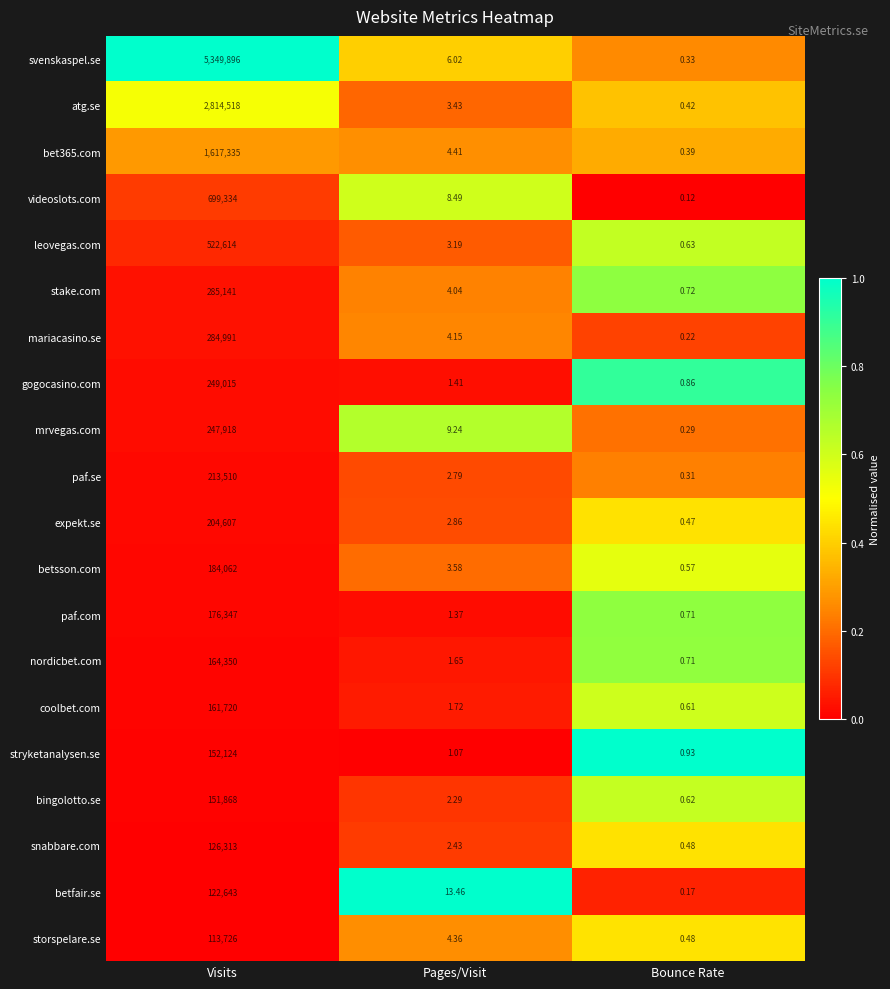

Rank the categories by stryketanalysen.se value from lowest to highest.

Bounce Rate, Pages/Visit, Visits